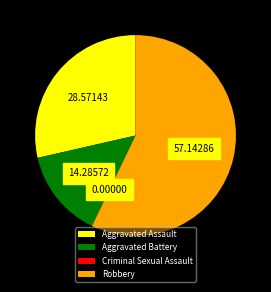

Approximately how many times larger is the value at Aggravated Battery compared to Aggravated Assault?

0.5